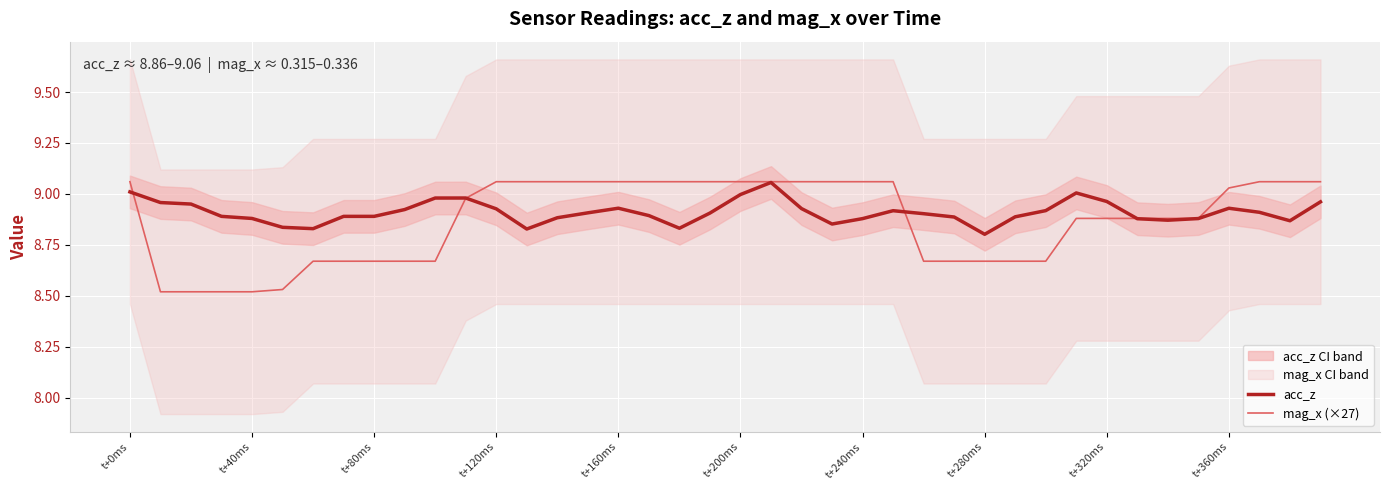

Is it true that acc_z equals 4.6 at t+320ms?

False